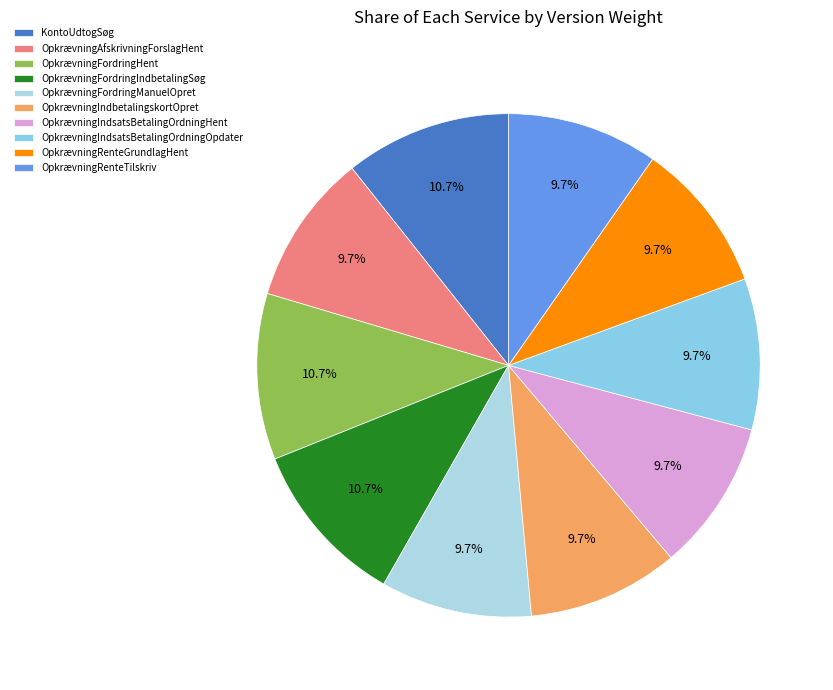

Which slice is the largest?

KontoUdtogSøg